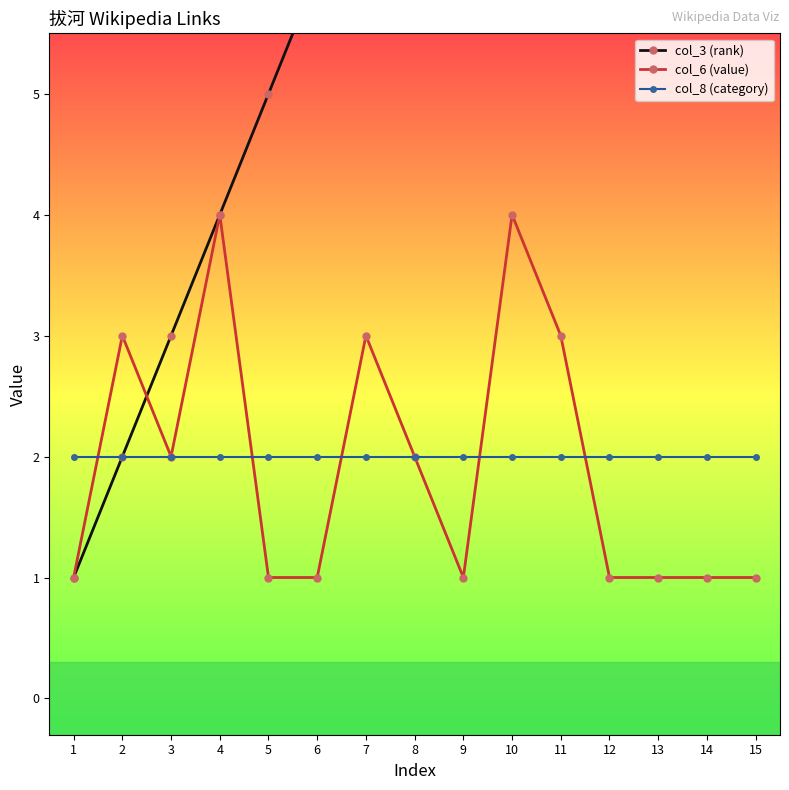

Which category has the lowest value across all series?

1